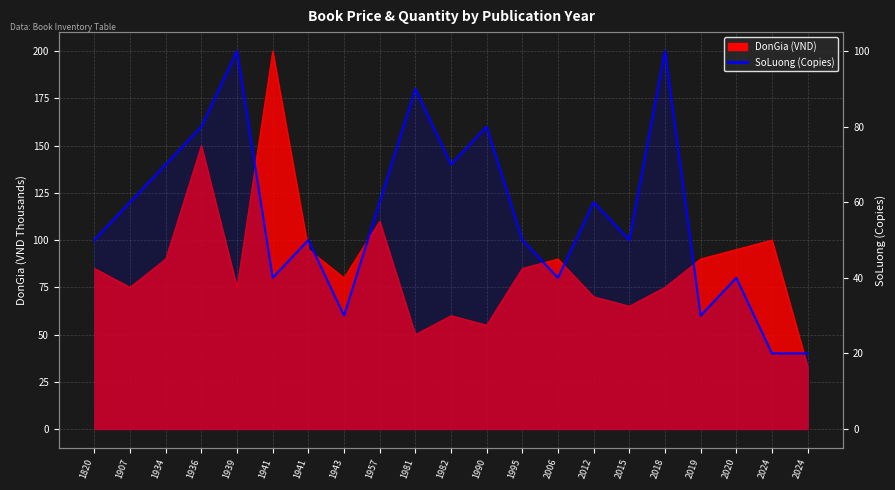

Reading right to left, extract all data points from this chart.

20	20	40	30	100	50	60	40	50	80	70	90	60	30	50	40	100	80	70	60	50